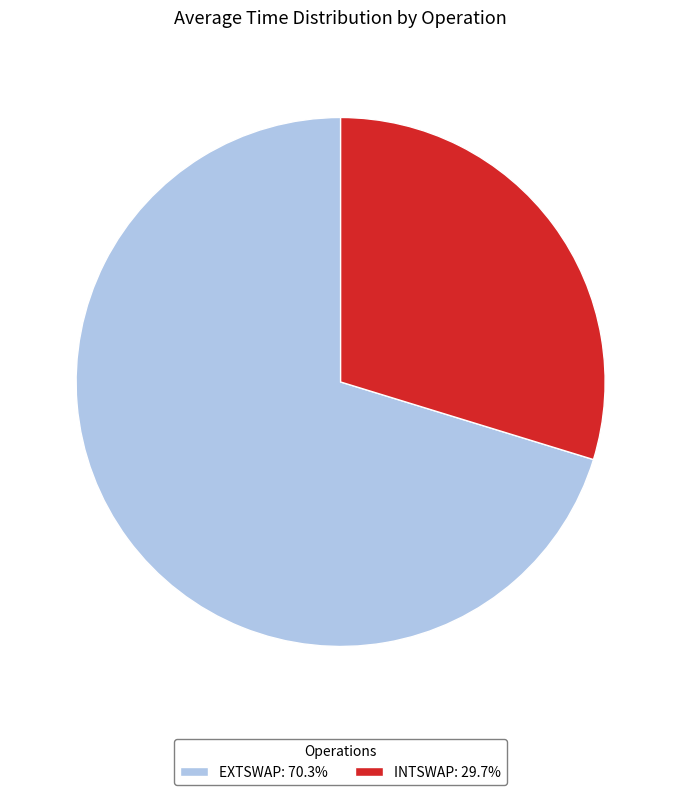

Is the sum of EXTSWAP: 70.3% and INTSWAP: 29.7% greater than half?

Yes